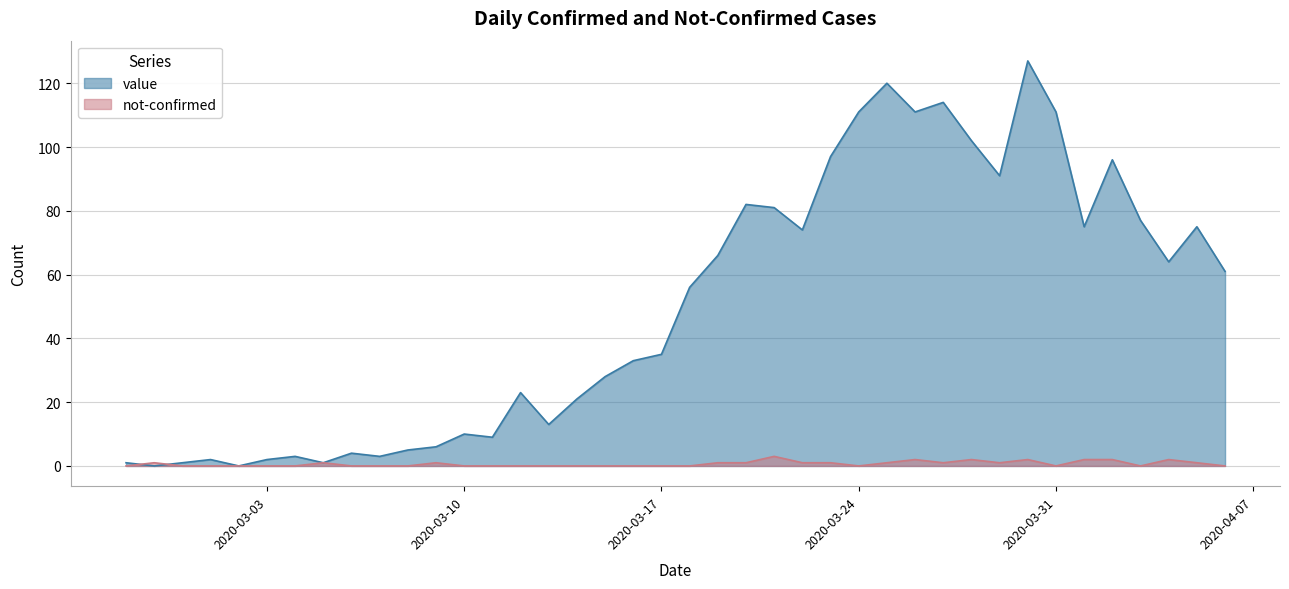

At which category does the chart reach its peak across all series?

2020-03-30